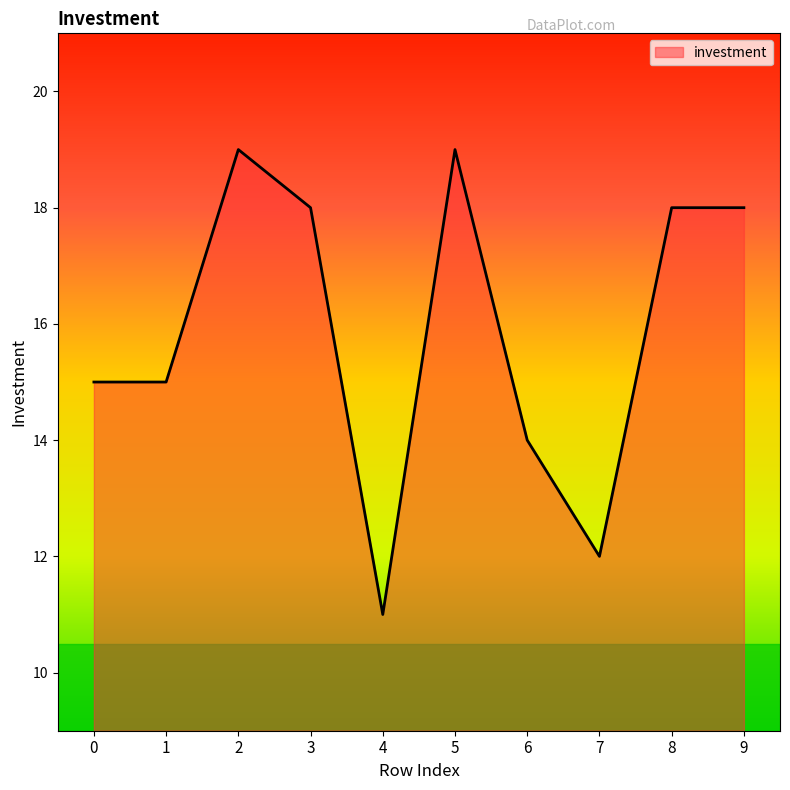

Count the number of categories in the chart.

10